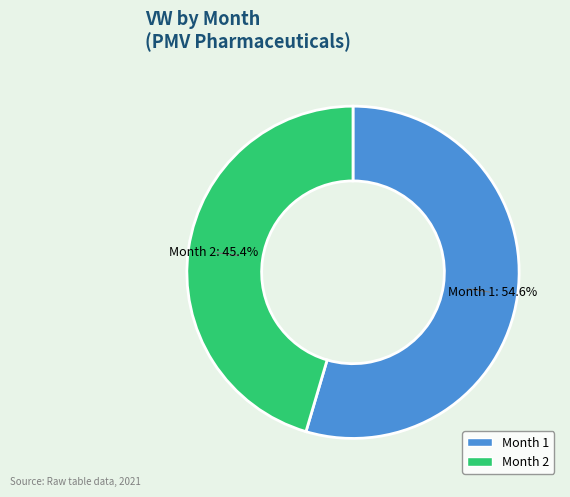

Between Month 2 and Month 1, which is larger?

Month 1